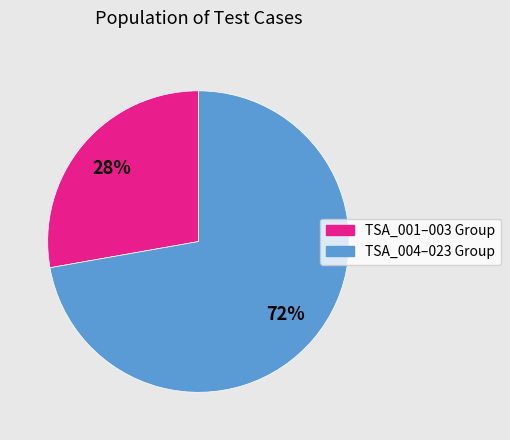

Is there a majority slice in this chart?

Yes